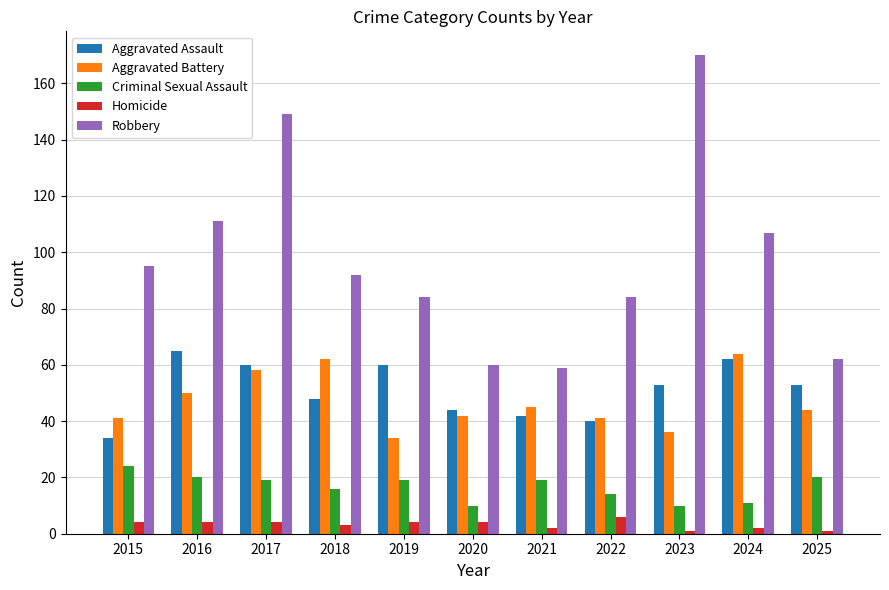

Does the chart contain stacked bars?

No